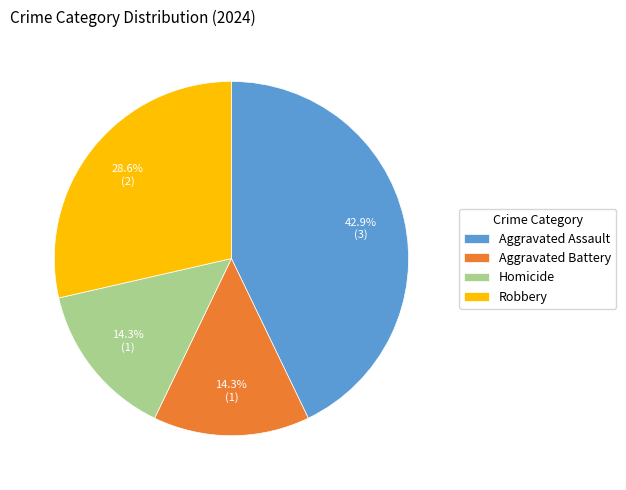

Which slice is the largest?

Aggravated Assault